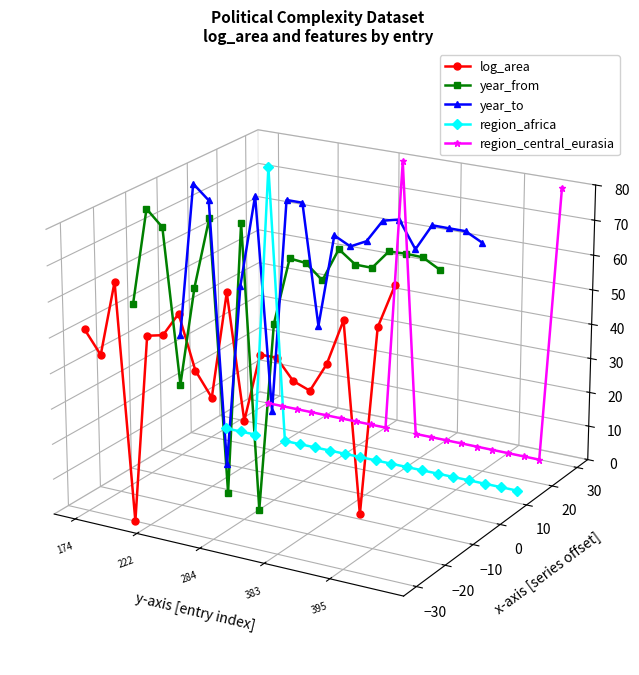

In log_area, how many points are higher than both neighbors (excluding endpoints)?

5